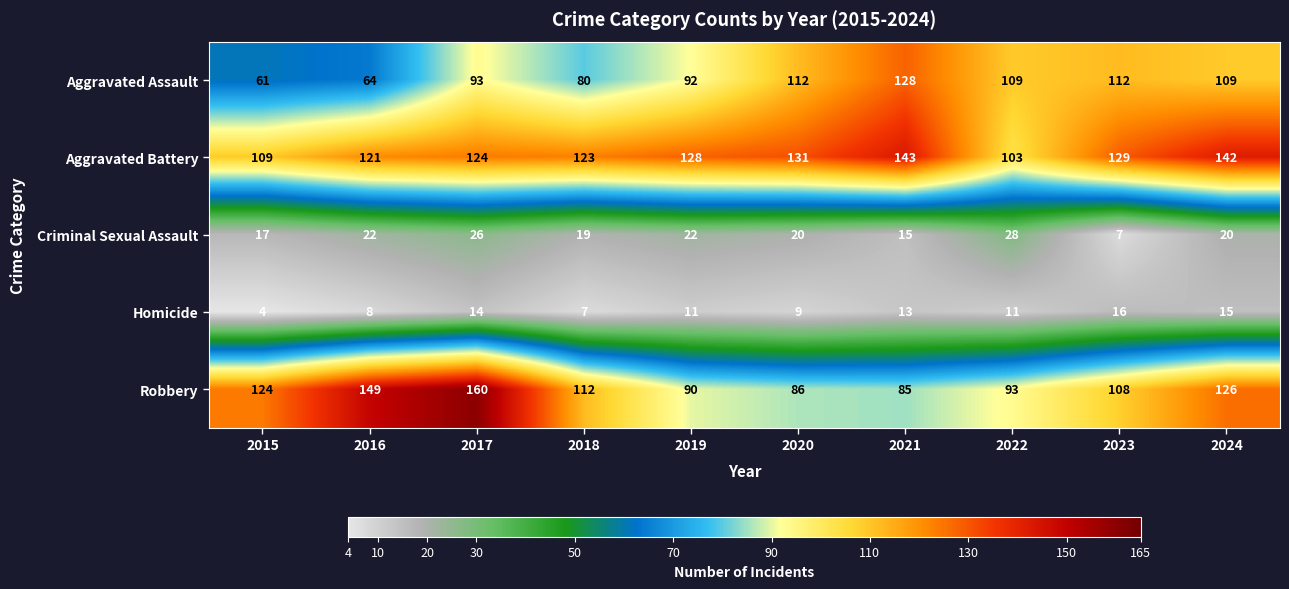

At which category does the chart reach its minimum across all series?

2015